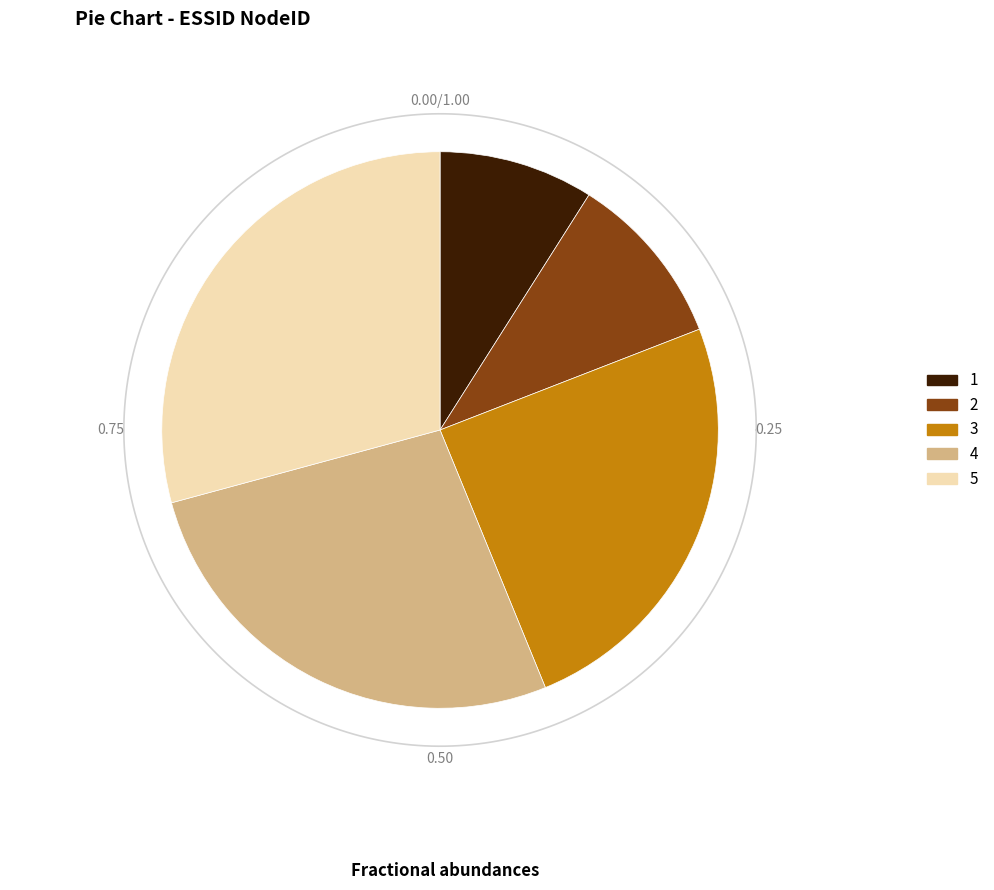

What is the change in value from 2 to 4?

+15